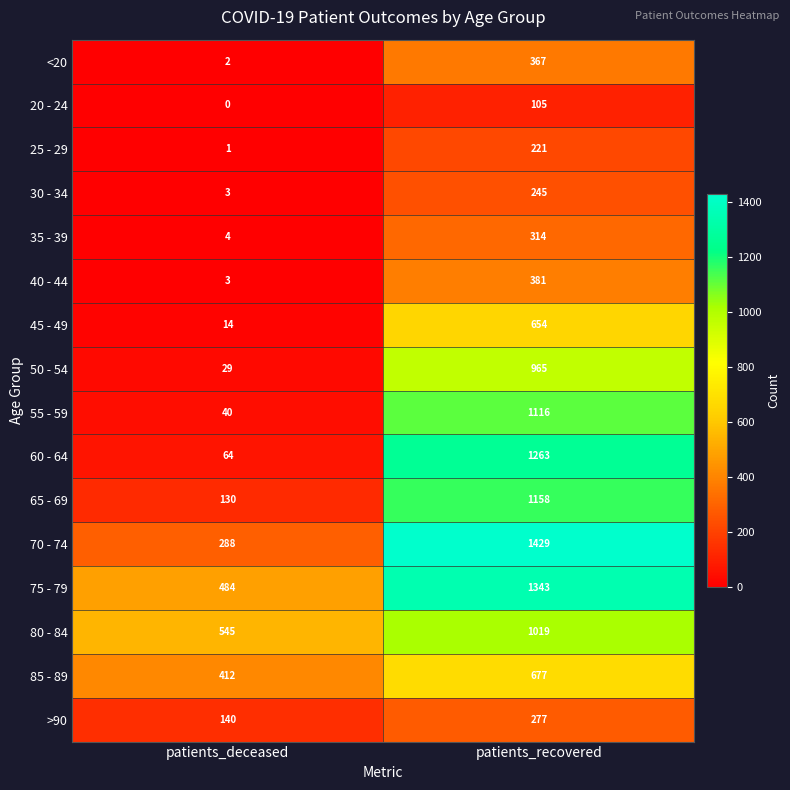

What is the sum of all 85 - 89 values?

1089